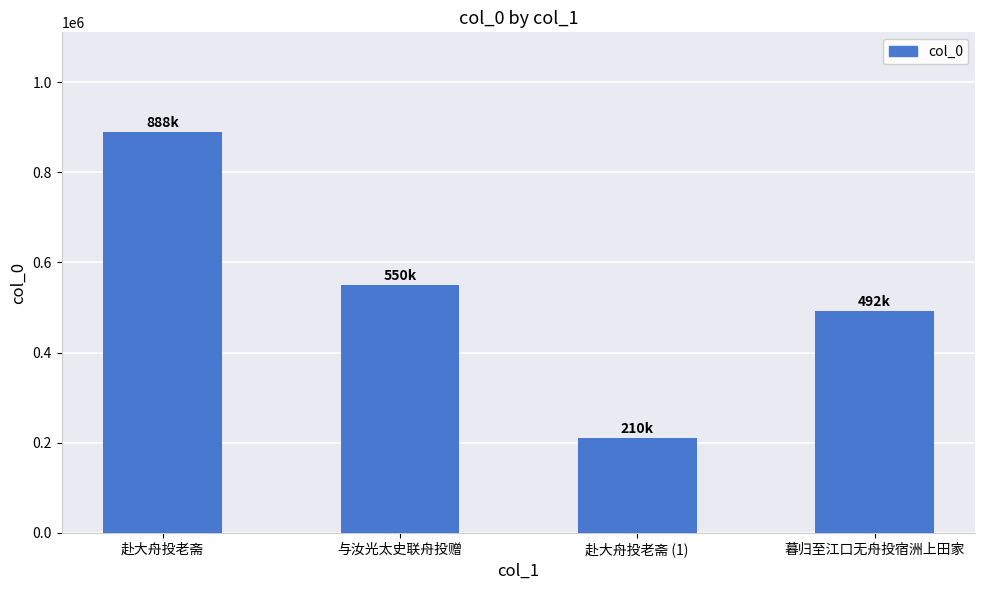

What is the average value?

534928